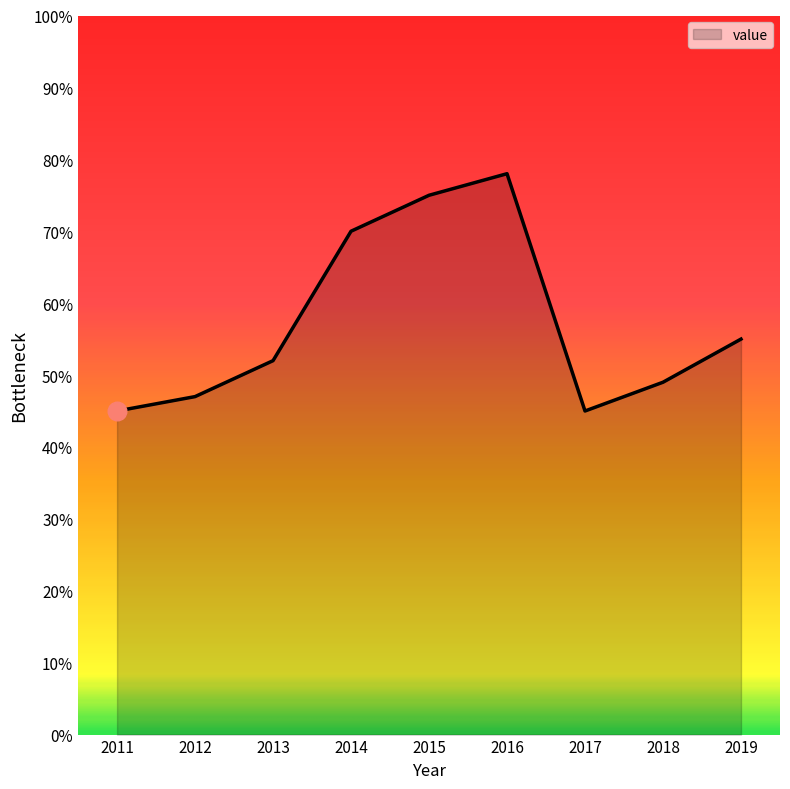

What is the change in value from 2014 to 2017?

-25